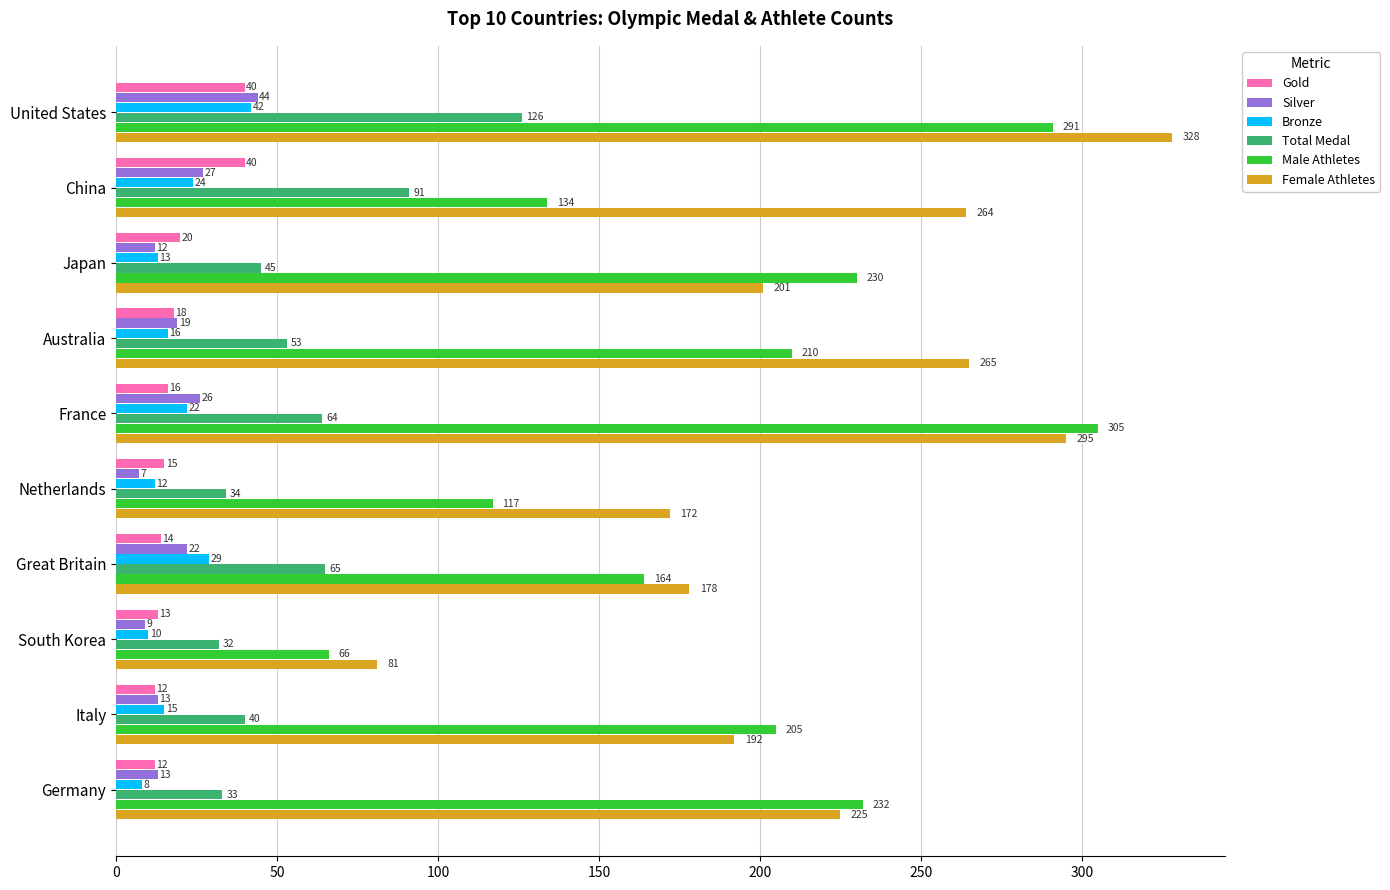

The value of Female Athletes at France is 295. True or false?

True